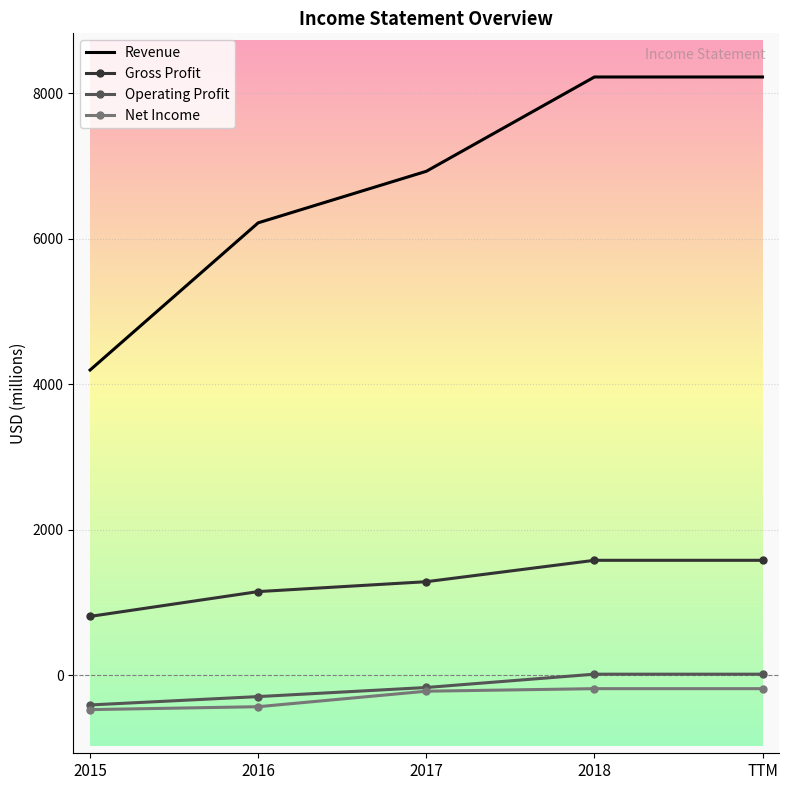

True or false: Net Income and Revenue intersect in this chart.

False